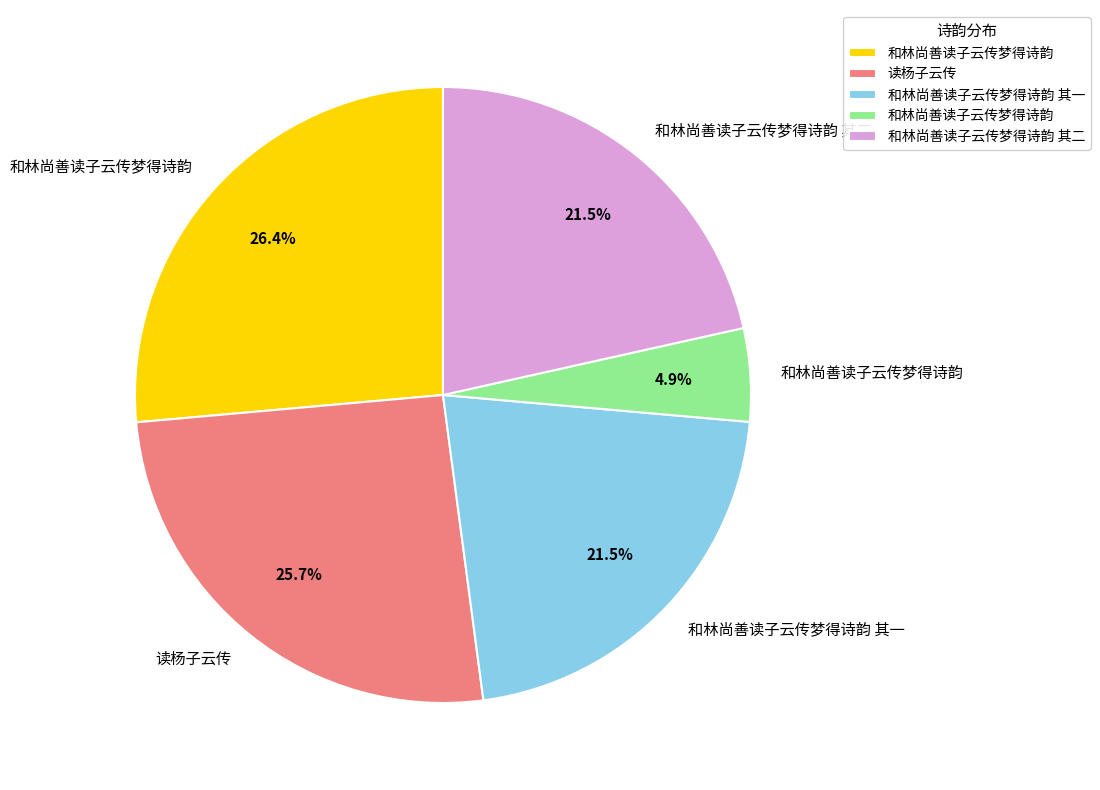

How many slices are in this pie chart?

5